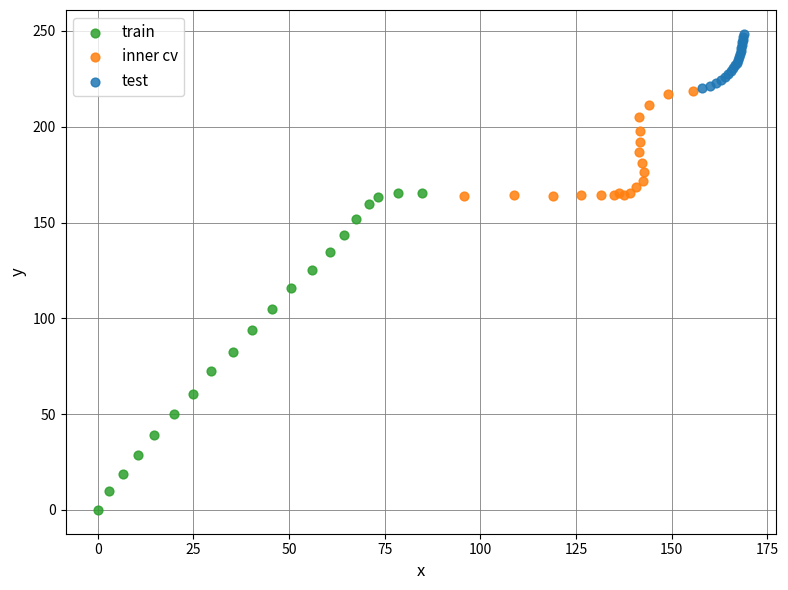

Which series contains the highest Y value?

test